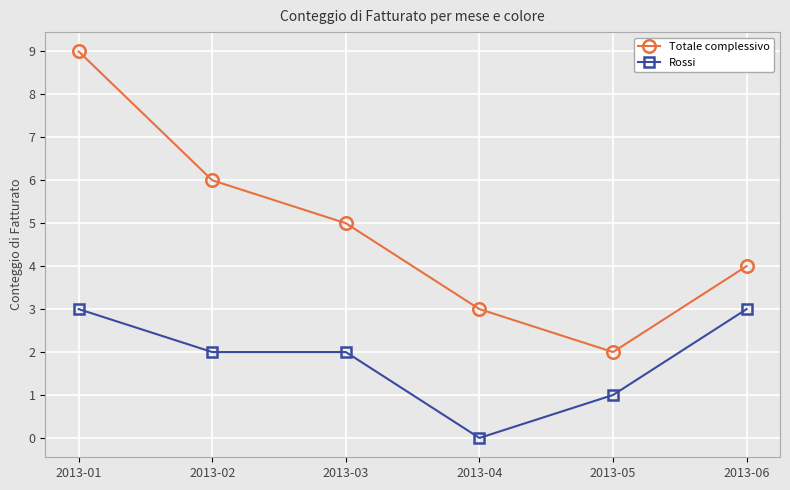

Is the value of Rossi at 2013-04 greater than the value of Totale complessivo at 2013-02?

No